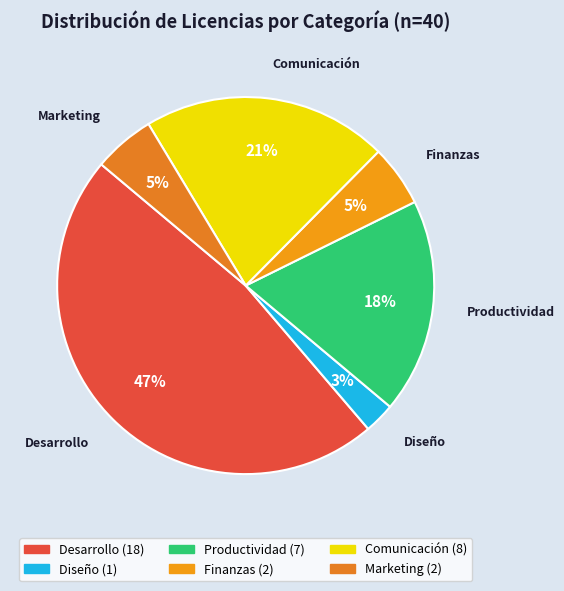

How many segments does this pie chart have?

6